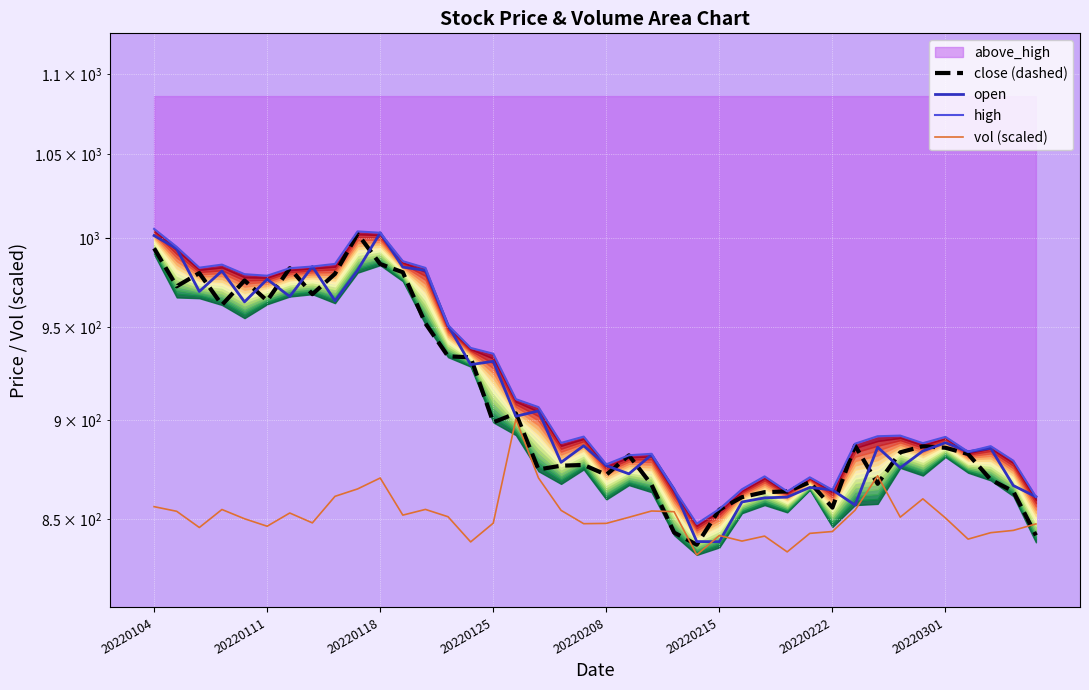

At which label does vol (scaled) reach its minimum?

24